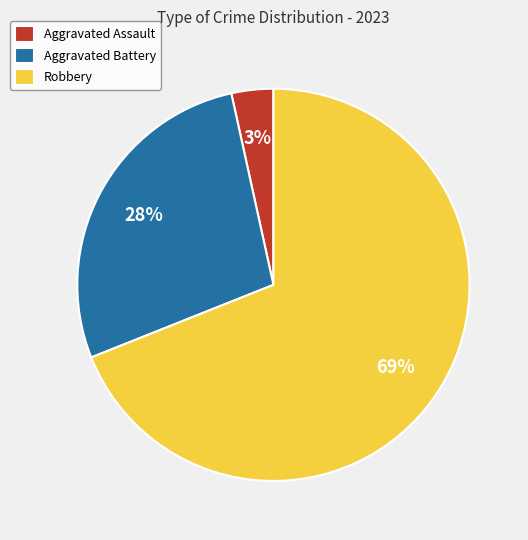

To the nearest percent, what is the combined percentage of Aggravated Assault and Robbery?

72%